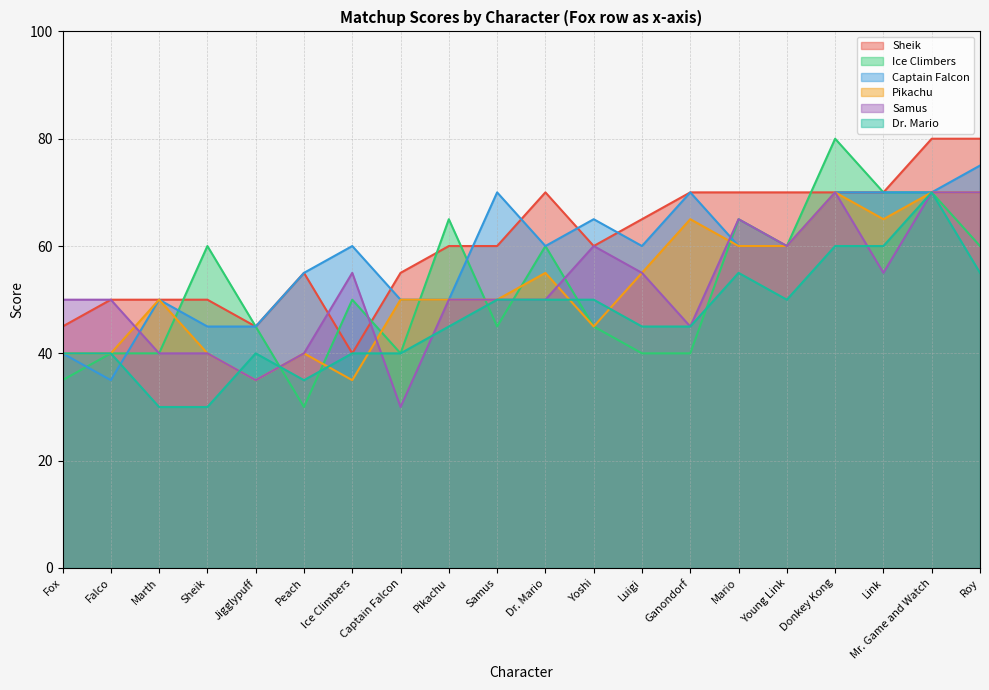

What is the total value across all series at Fox?

250